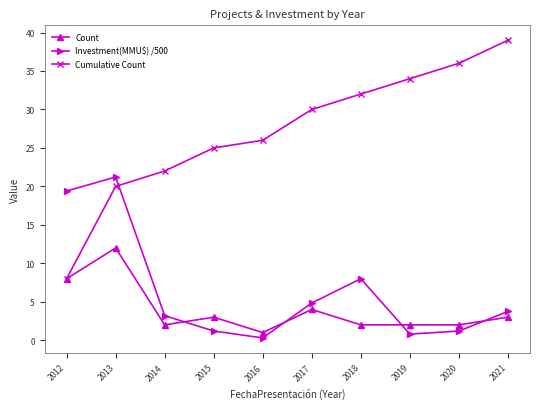

Reading left to right, list all the values displayed in this chart.

Count: 8.0	12.0	2.0	3.0	1.0	4.0	2.0	2.0	2.0	3.0
Investment(MMU$) /500: 19.4	21.2	3.2	1.2	0.3	4.8	8.0	0.8	1.2	3.7
Cumulative Count: 8.0	20.0	22.0	25.0	26.0	30.0	32.0	34.0	36.0	39.0